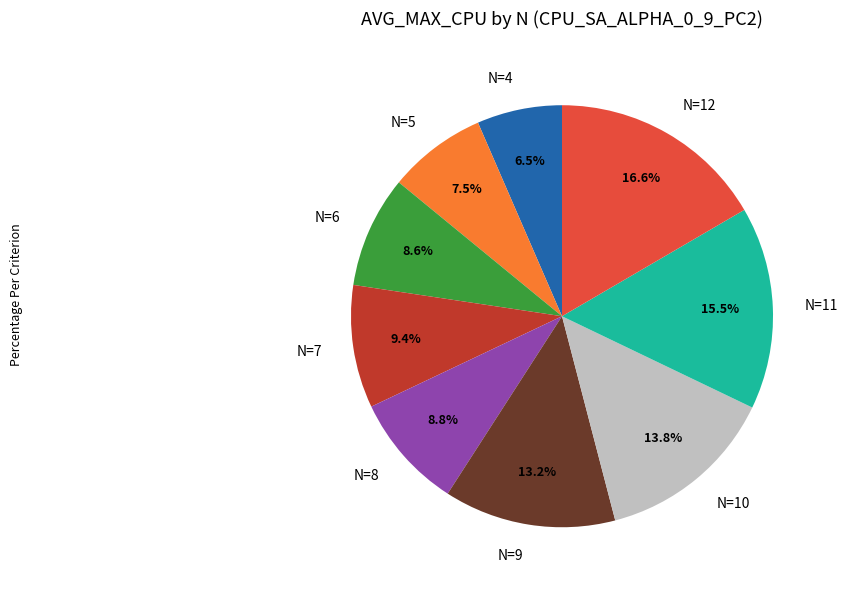

To the nearest percent, what is the combined percentage of N=4 and N=11?

22%